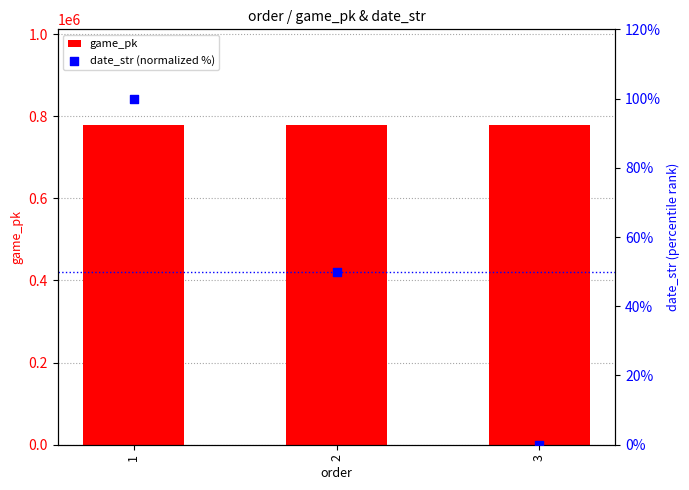

What is the total value across all series at 2?

778088